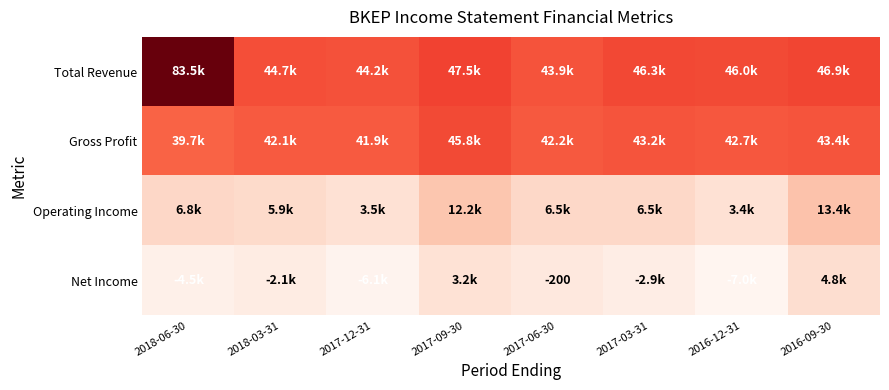

Which series changed the most between 2018-03-31 and 2016-09-30?

Operating Income